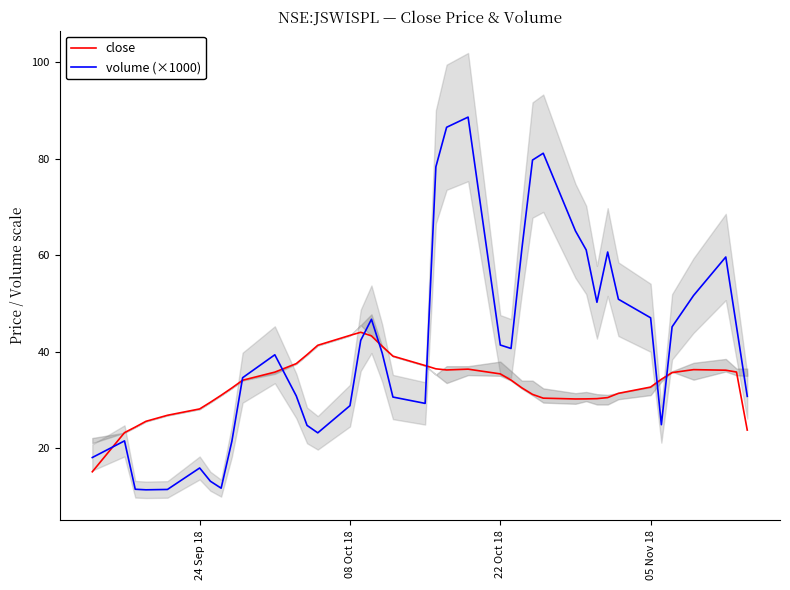

How many times do volume (×1000) and close cross each other?

8